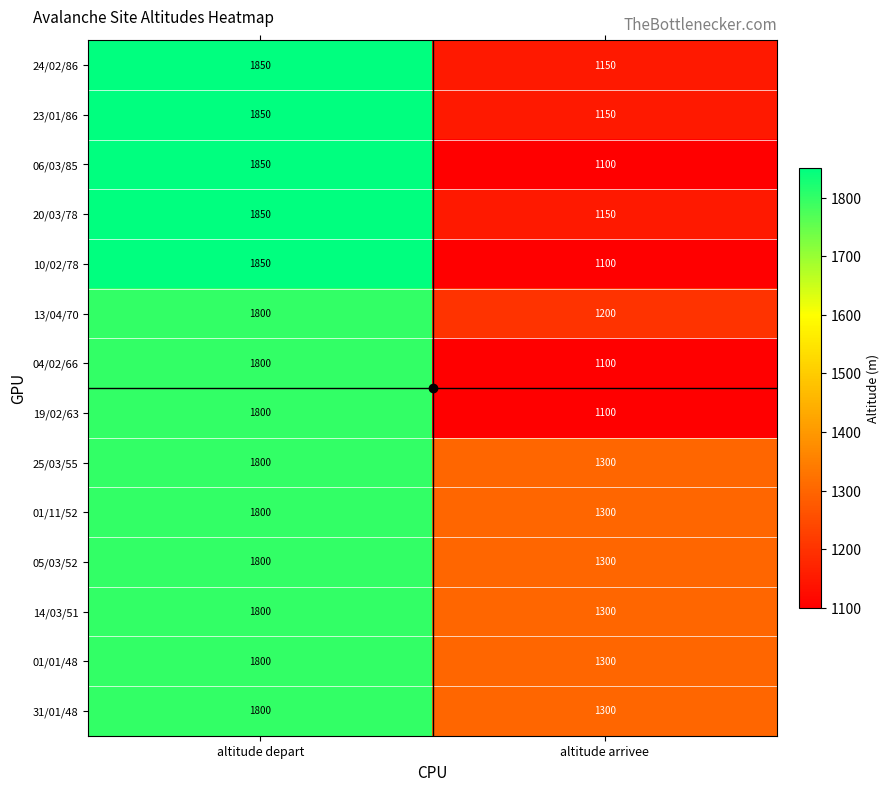

What is the difference between the 01/11/52 values at altitude arrivee and altitude depart?

500